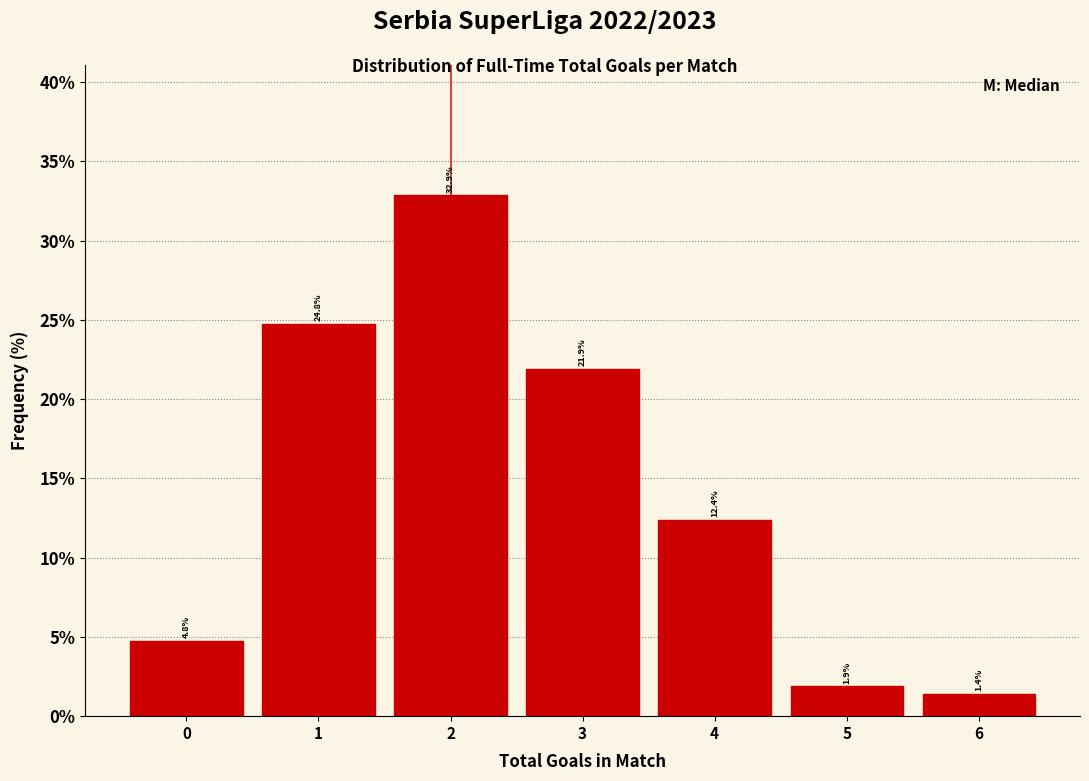

Reading left to right, transcribe this chart: for each bar, give the range it covers on the x-axis and its height.

-0.5 to 0.5: 4.8
0.5 to 1.5: 24.8
1.5 to 2.5: 32.9
2.5 to 3.5: 21.9
3.5 to 4.5: 12.4
4.5 to 5.5: 1.9
5.5 to 6.5: 1.4